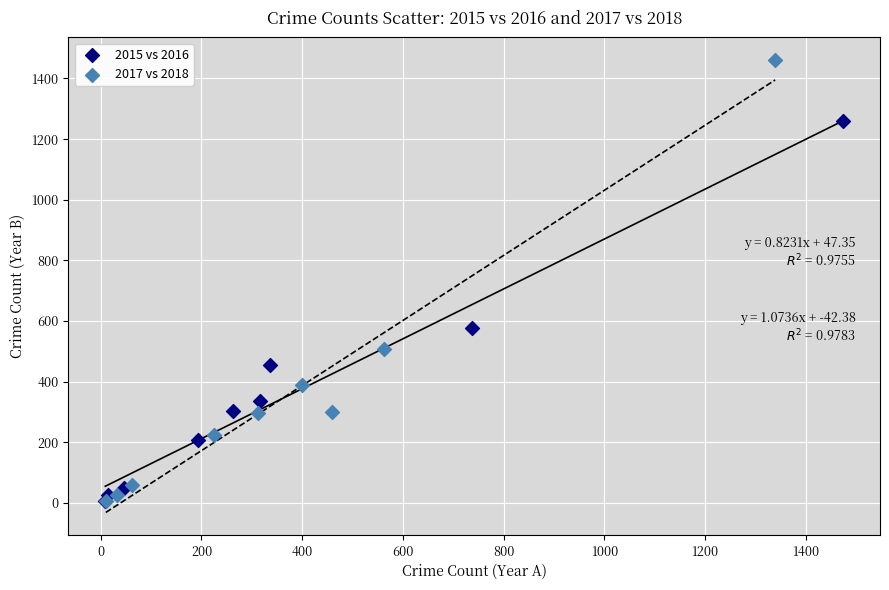

Which series has the largest Y range (max minus min)?

2017 vs 2018